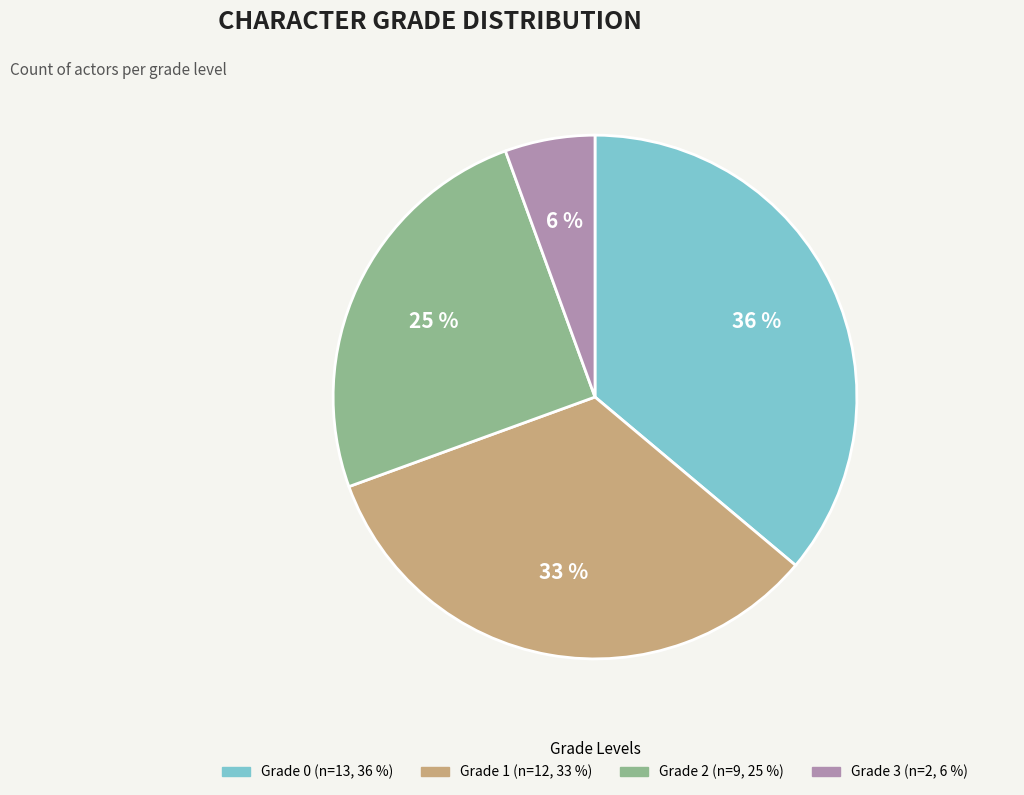

Does Grade 2 account for over 50% of the chart?

No